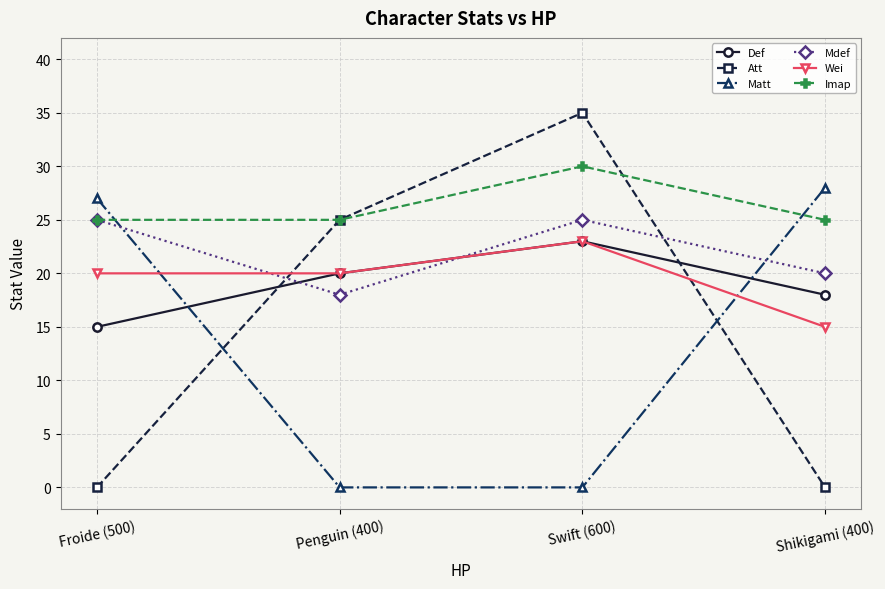

At Shikigami (400), list the series in order from largest to smallest.

Matt, Imap, Mdef, Def, Wei, Att